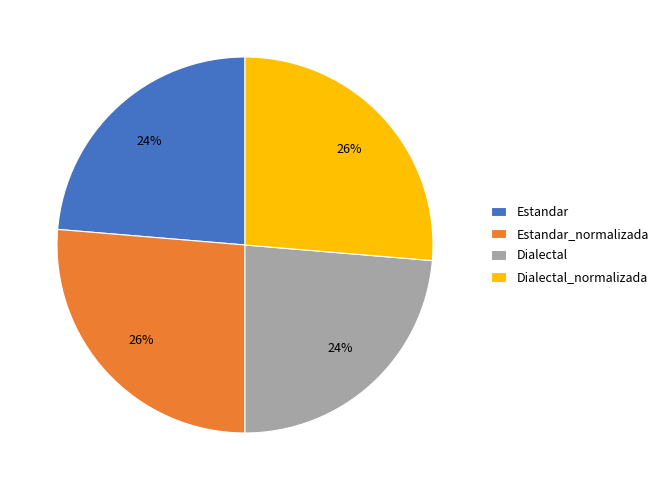

Is Estandar the majority of the pie?

No